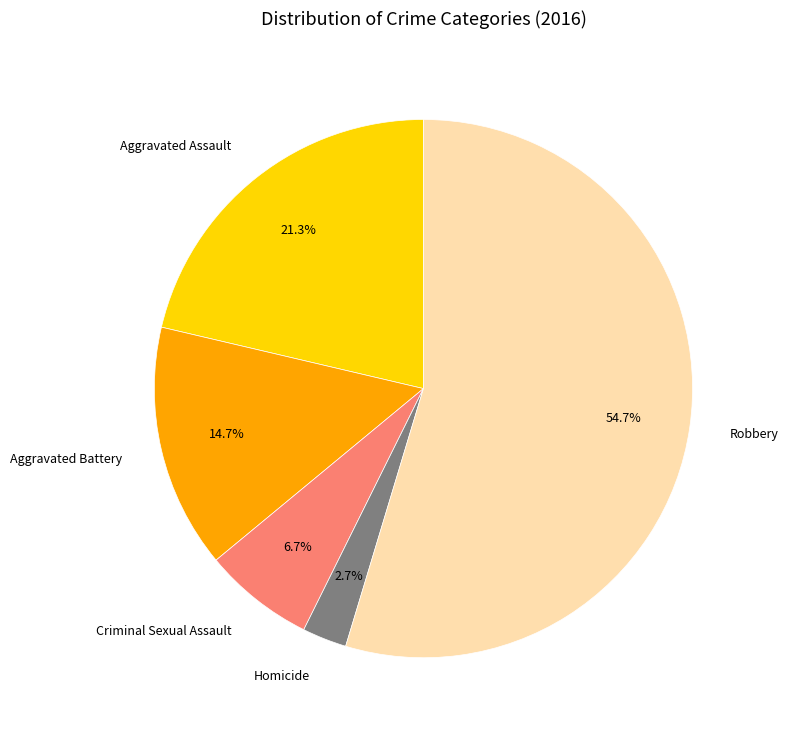

To the nearest percent, what is the average slice percentage?

20%